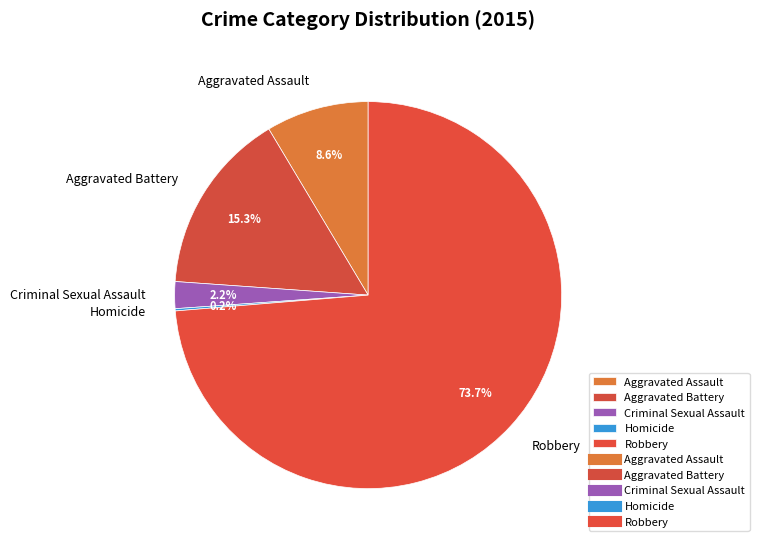

Which category has the biggest portion of the pie?

Robbery